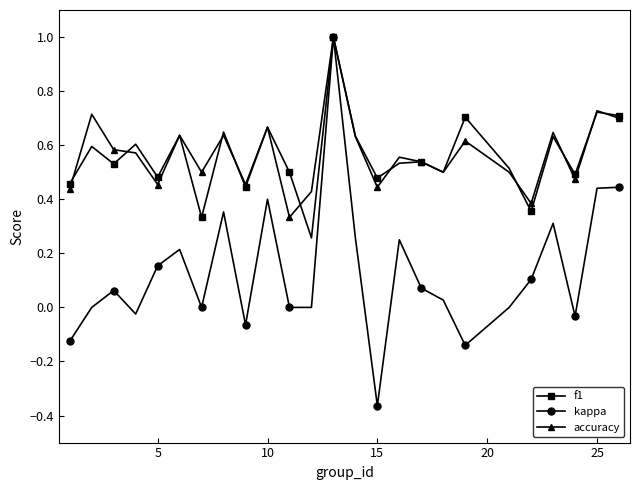

True or false: accuracy has more than 0 interior local peaks.

True